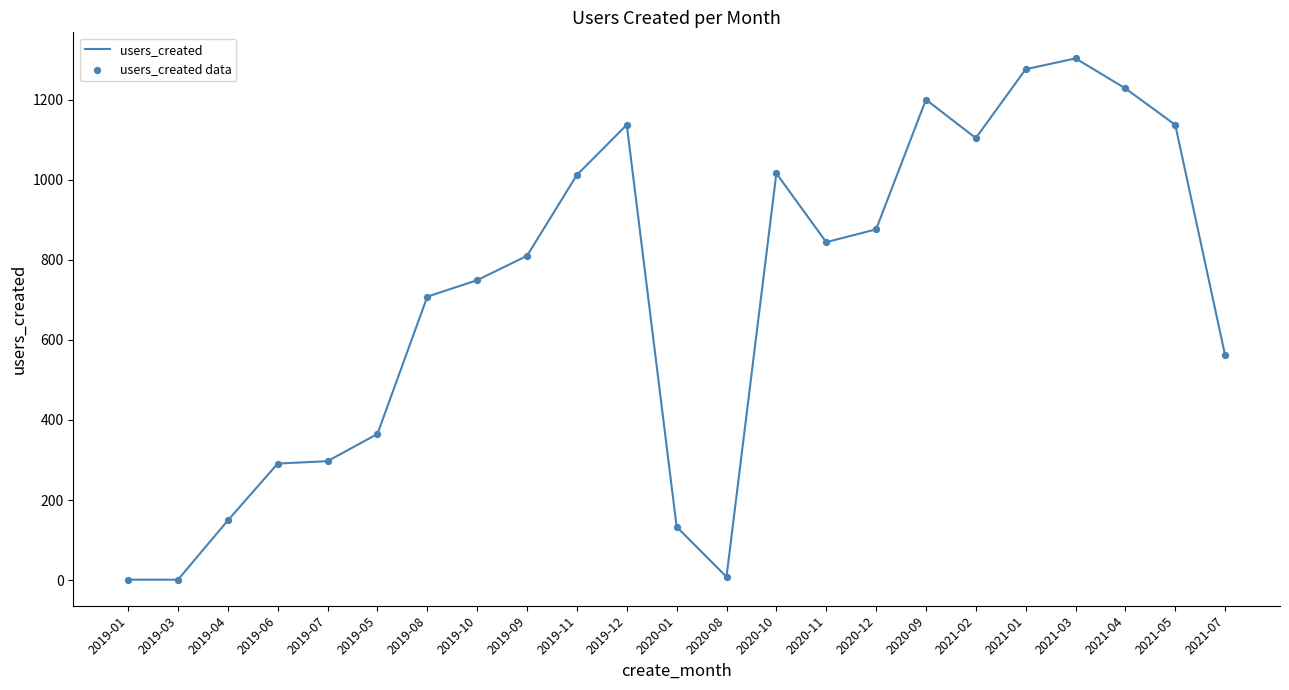

Between 2021-02 and 2021-03, which is larger?

2021-03